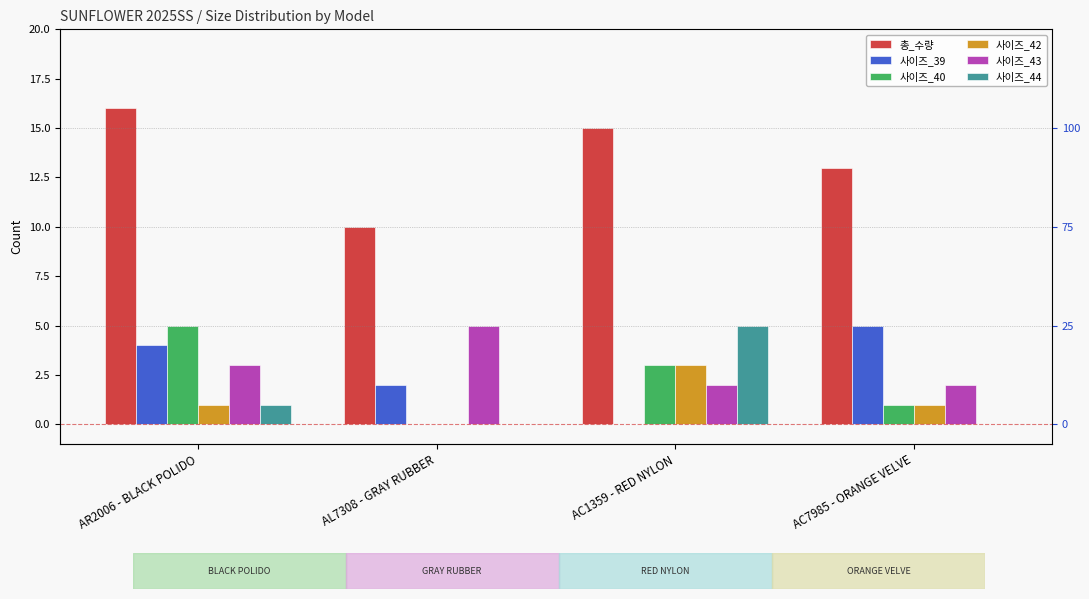

Reading left to right, extract all data points from this chart.

총_수량: AR2006 - BLACK POLIDO=16	AL7308 - GRAY RUBBER=10	AC1359 - RED NYLON=15	AC7985 - ORANGE VELVE=13
사이즈_39: AR2006 - BLACK POLIDO=4	AL7308 - GRAY RUBBER=2	AC1359 - RED NYLON=0	AC7985 - ORANGE VELVE=5
사이즈_40: AR2006 - BLACK POLIDO=5	AL7308 - GRAY RUBBER=0	AC1359 - RED NYLON=3	AC7985 - ORANGE VELVE=1
사이즈_42: AR2006 - BLACK POLIDO=1	AL7308 - GRAY RUBBER=0	AC1359 - RED NYLON=3	AC7985 - ORANGE VELVE=1
사이즈_43: AR2006 - BLACK POLIDO=3	AL7308 - GRAY RUBBER=5	AC1359 - RED NYLON=2	AC7985 - ORANGE VELVE=2
사이즈_44: AR2006 - BLACK POLIDO=1	AL7308 - GRAY RUBBER=0	AC1359 - RED NYLON=5	AC7985 - ORANGE VELVE=0